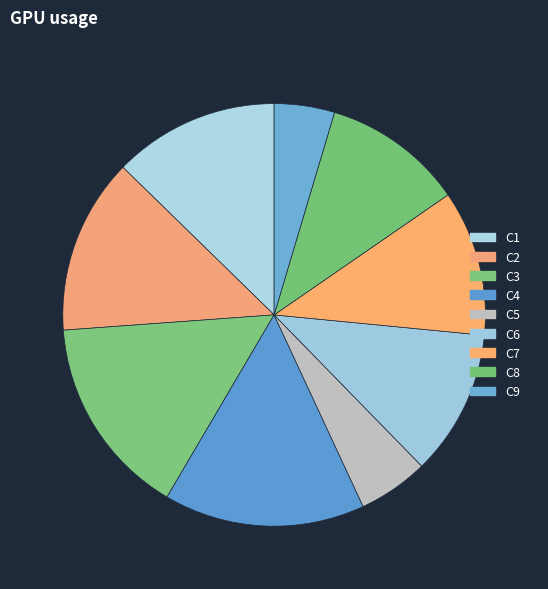

Is there any slice that represents more than half of the pie?

No